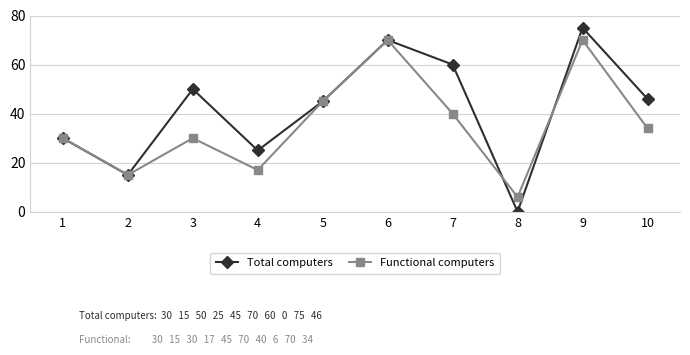

Reading right to left, list all the values displayed in this chart.

Total computers: 10=46	9=75	8=0	7=60	6=70	5=45	4=25	3=50	2=15	1=30
Functional computers: 10=34	9=70	8=6	7=40	6=70	5=45	4=17	3=30	2=15	1=30